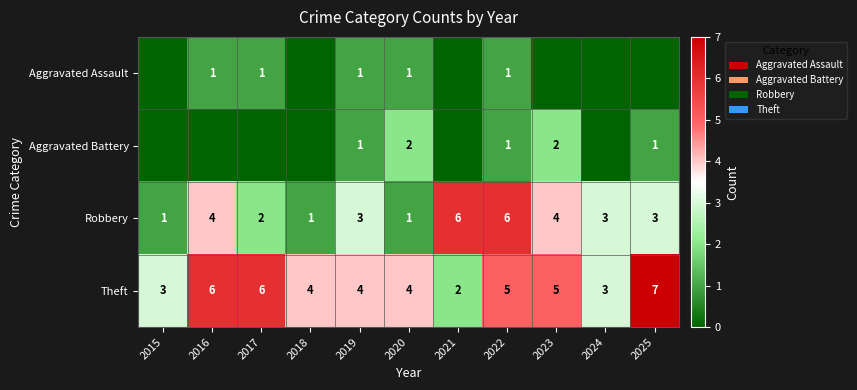

How many series are shown in this chart?

4